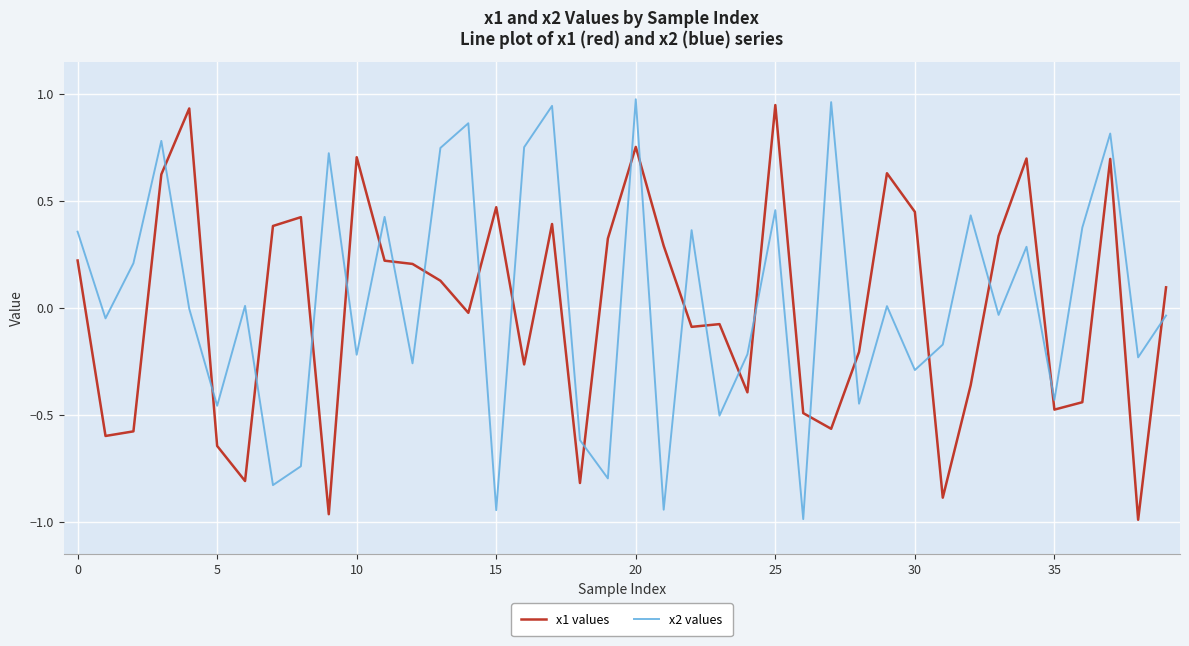

What is the difference between the maximum and minimum values in the x2 values series?

2.0